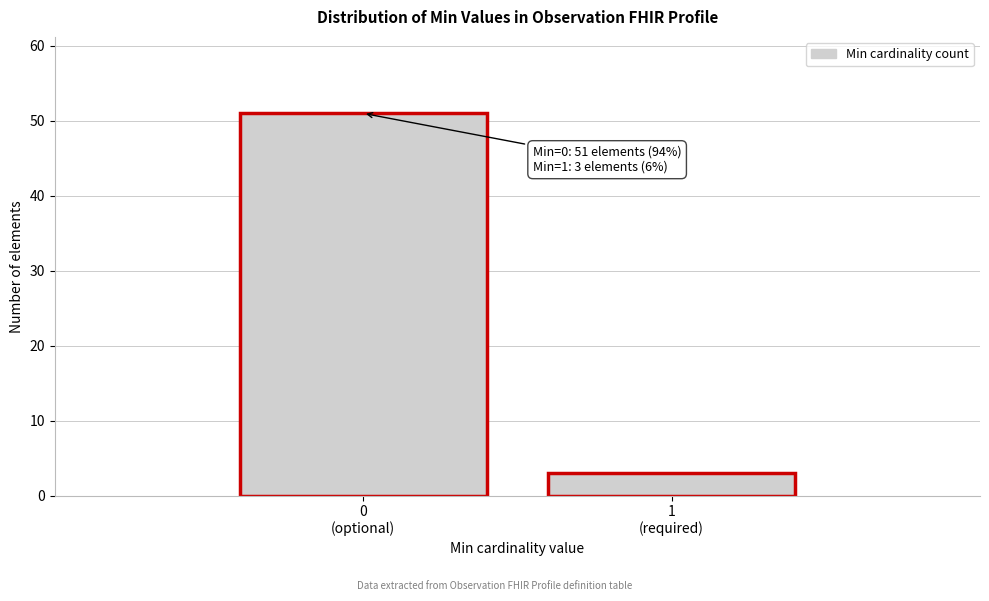

Reading left to right, list all the values displayed in this chart.

51	3